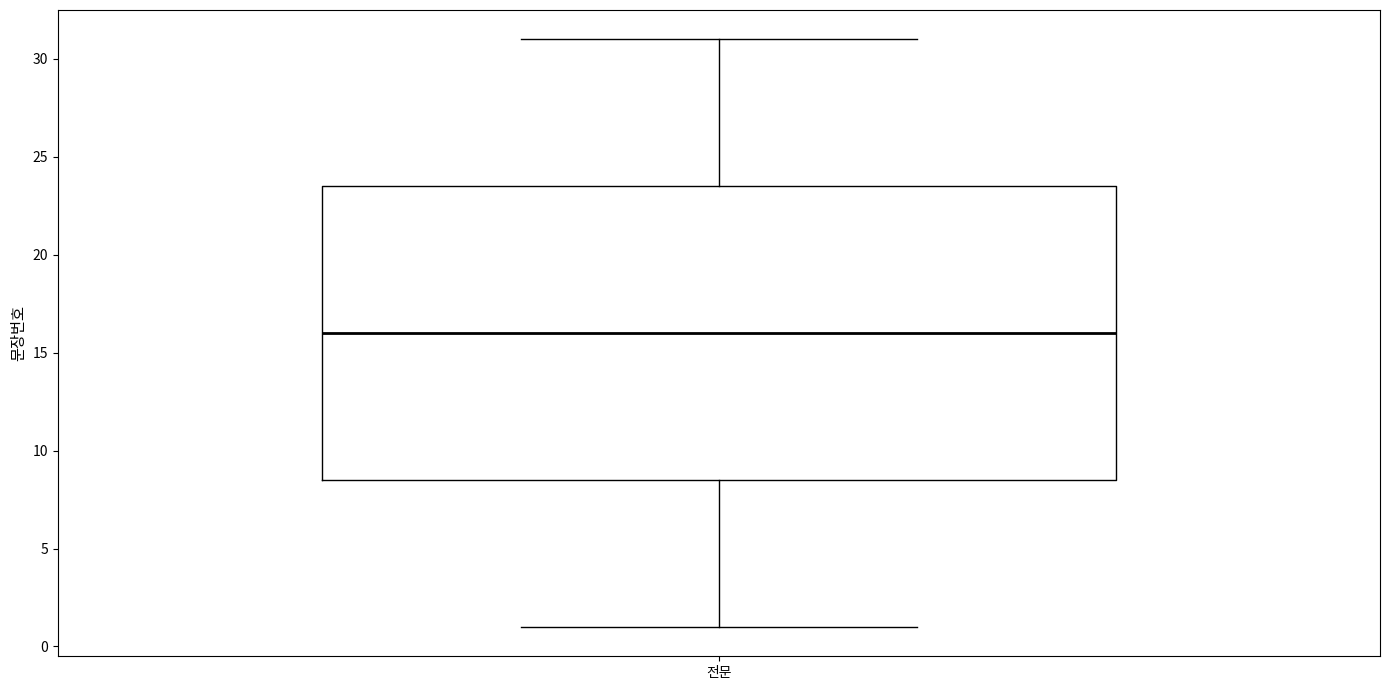

Where does the median line of the box for 전문 sit on the y-axis? The values are not printed on the chart, so give them approximately, as read against the axis.

16.0